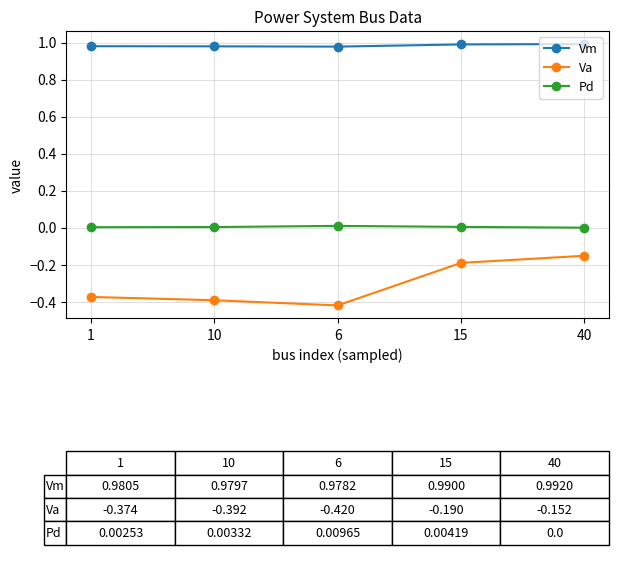

How many interior local valleys does the Va series have?

1